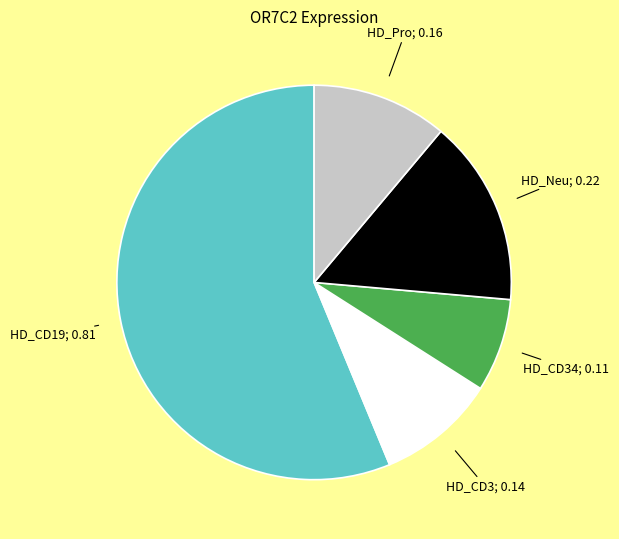

Which slice is the largest?

HD_CD19; 0.81